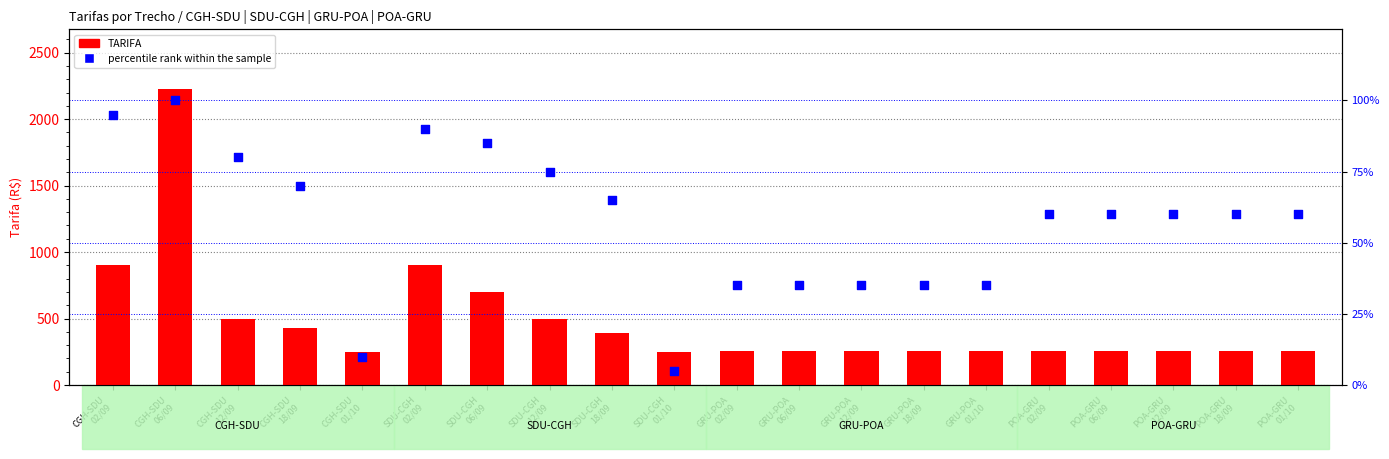

Which series contains the lowest Y value?

percentile rank within the sample